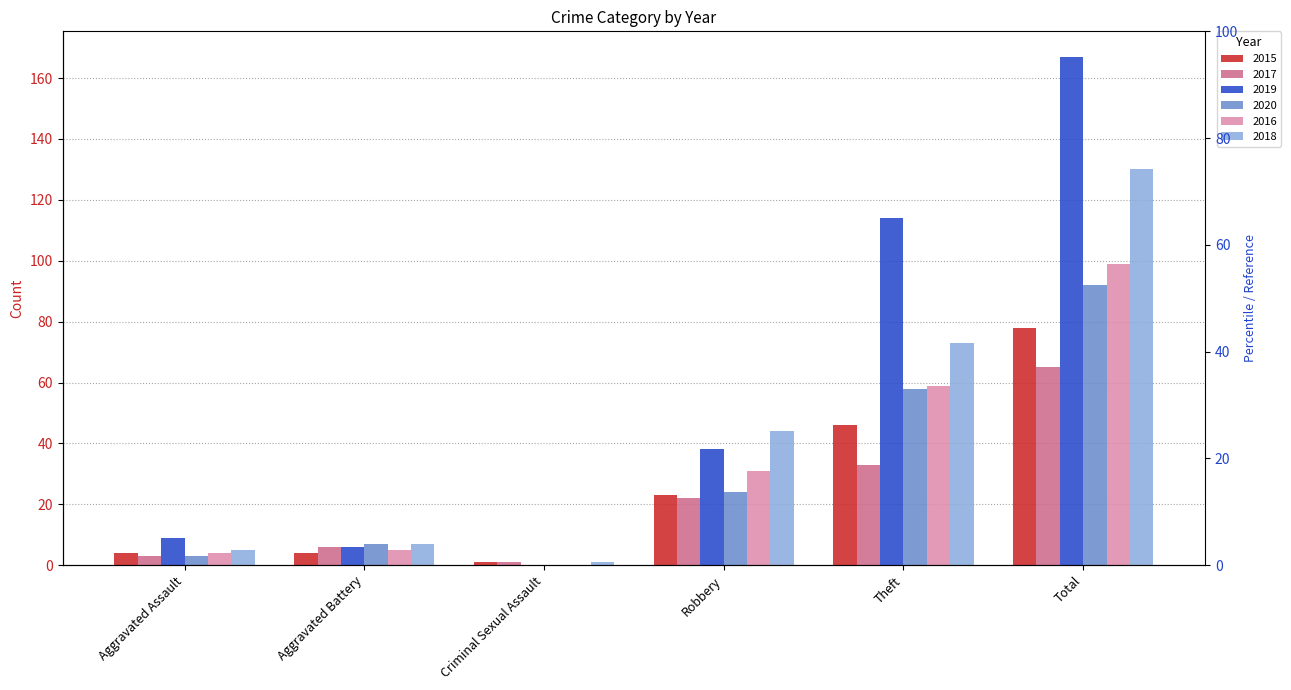

True or false: 2018 has a value of 44 at Robbery.

True